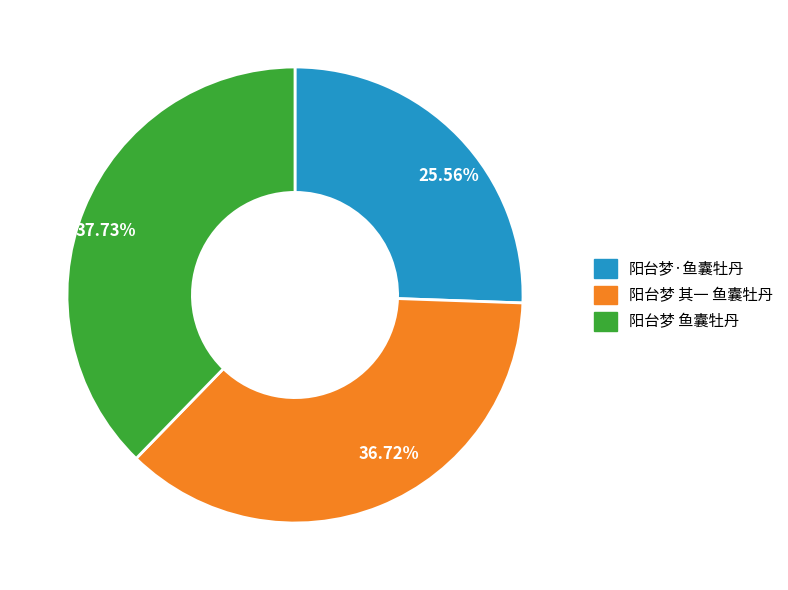

Does any single category account for the majority?

No